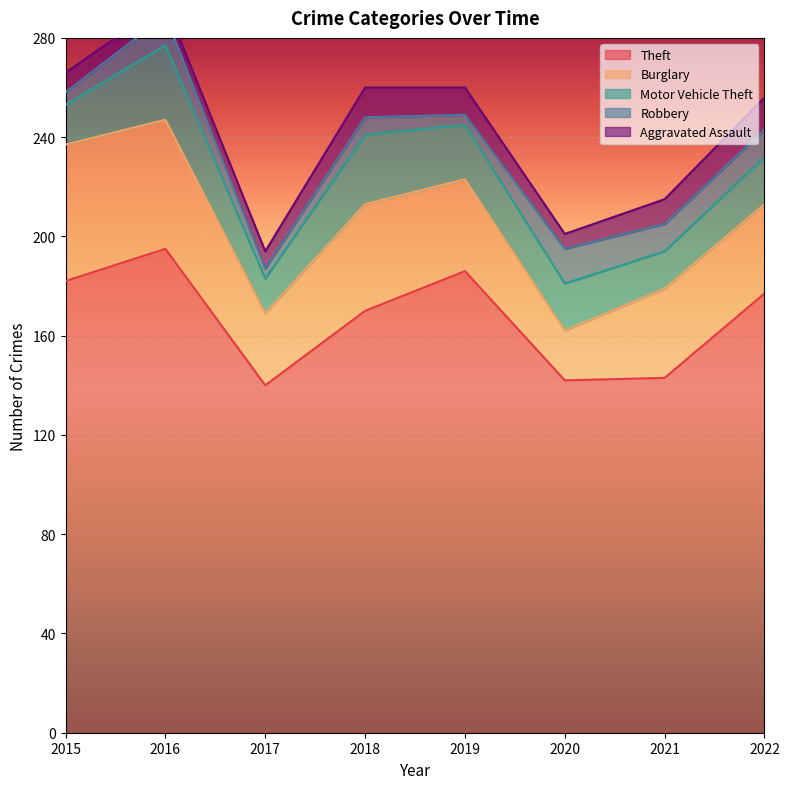

What is the sum of all Robbery values?

68